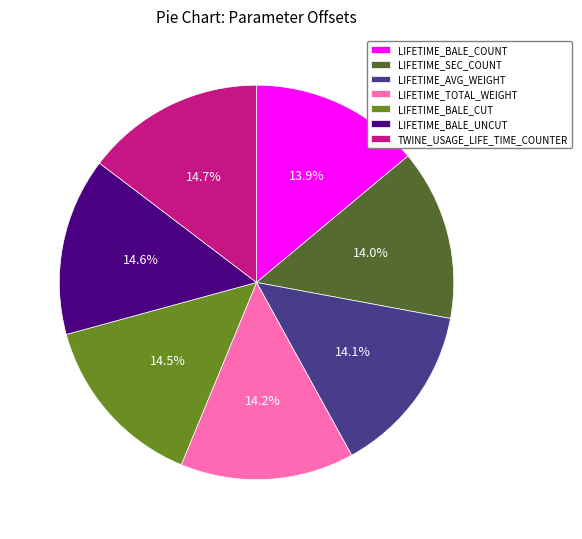

True or false: LIFETIME_BALE_COUNT accounts for 24% of the total.

False